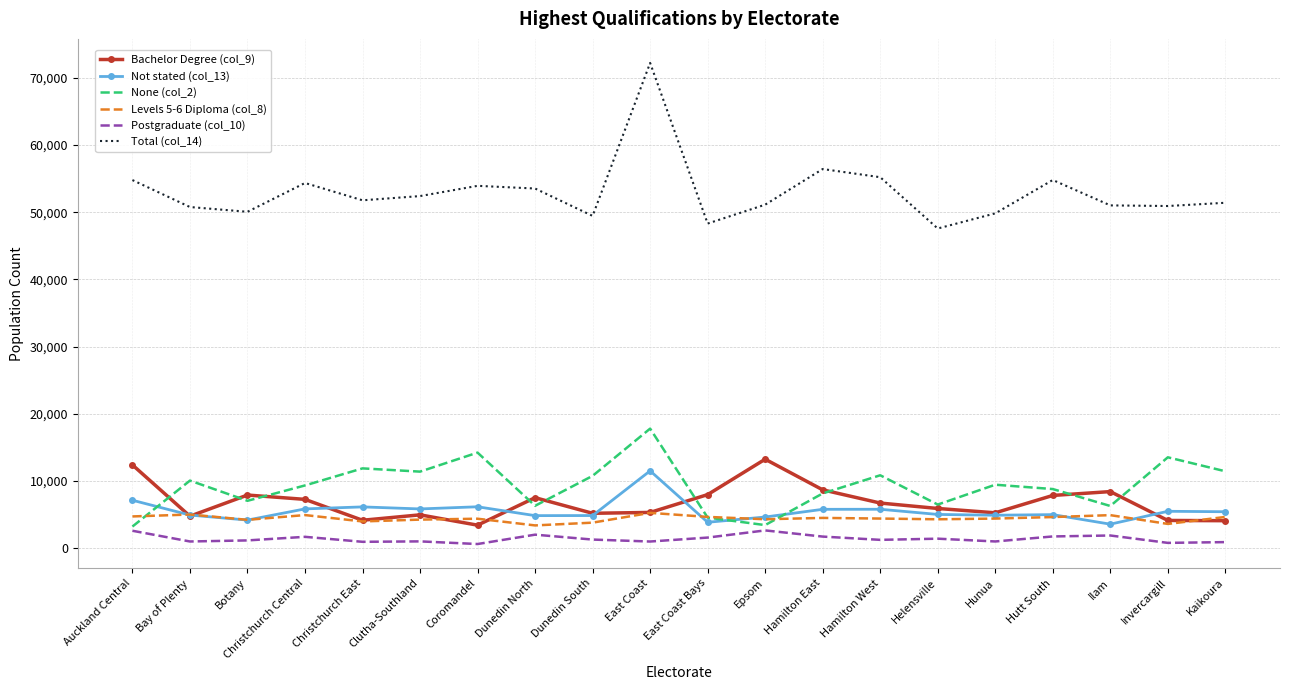

Which series has the largest range (max minus min)?

Total (col_14)